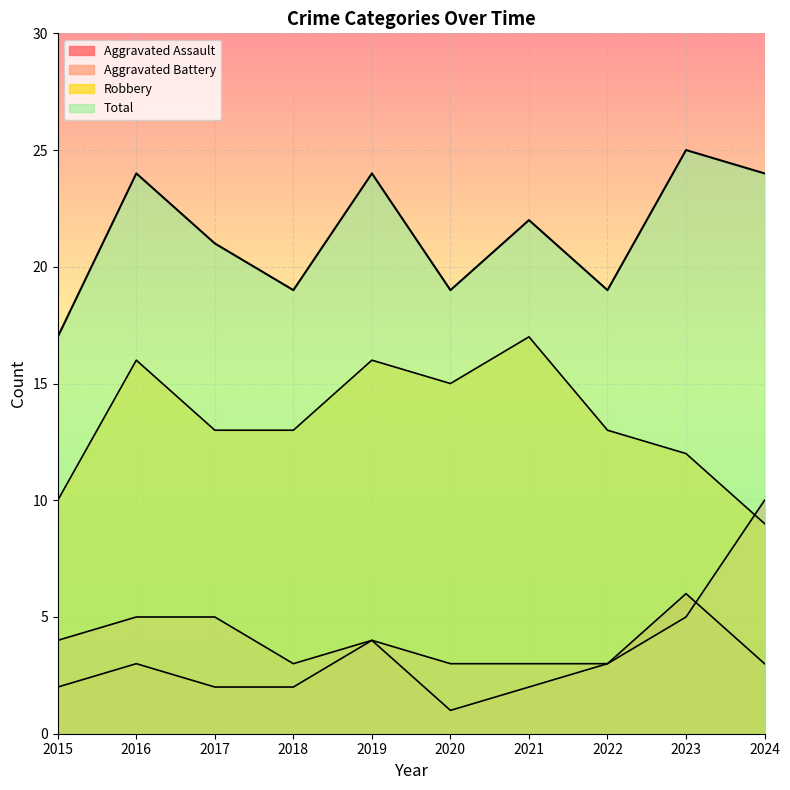

At how many categories does at least one series exceed 23?

4